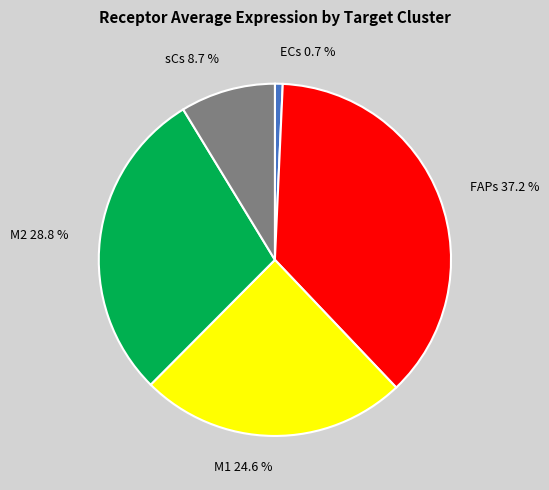

What percentage is NOT represented by M1?

75.4%